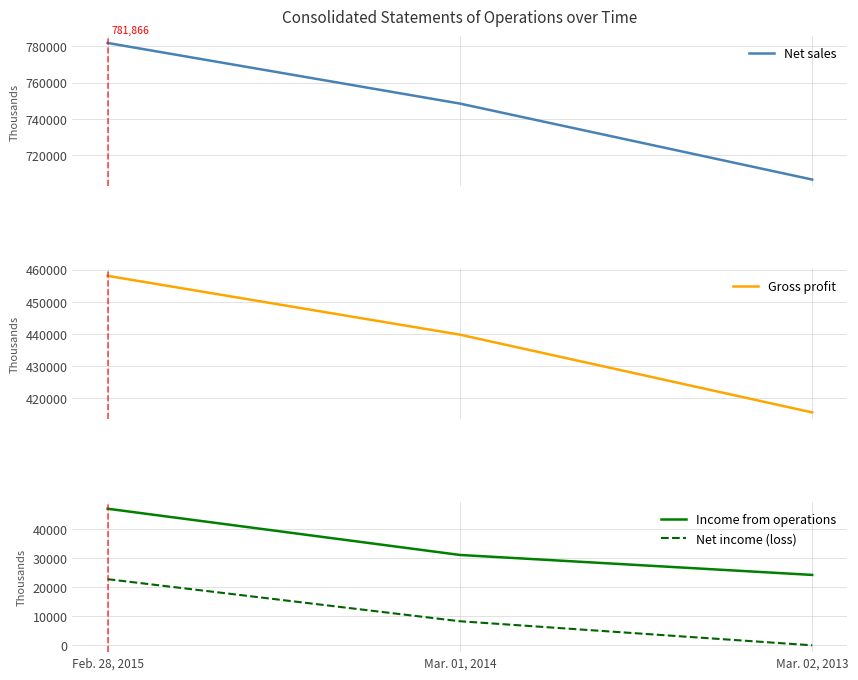

Which category has the highest value across all series?

Feb. 28, 2015